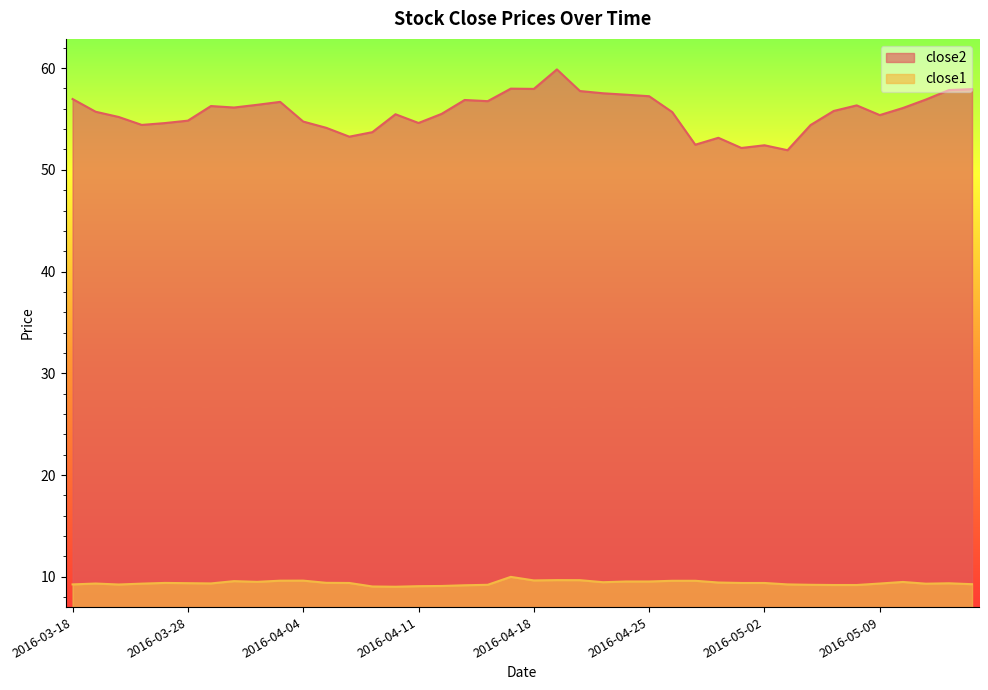

True or false: close1 has more than 0 points higher than both neighbors.

True